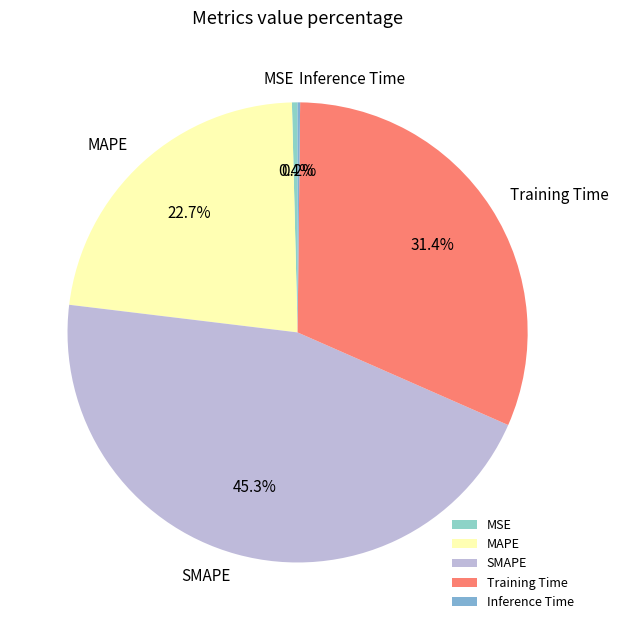

Between SMAPE and Training Time, which is larger?

SMAPE